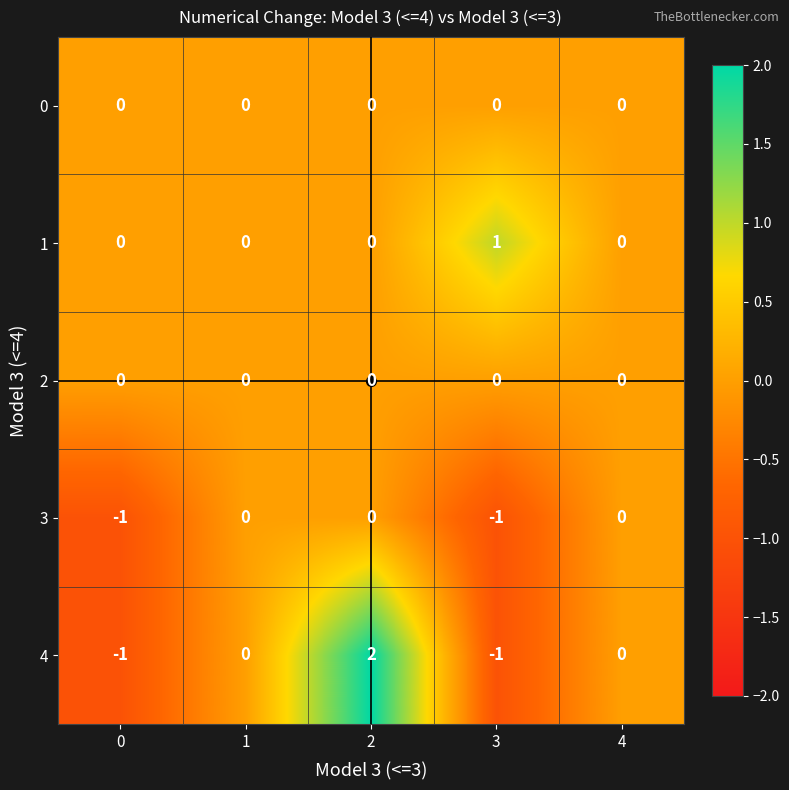

Which series has the largest range (max minus min)?

4